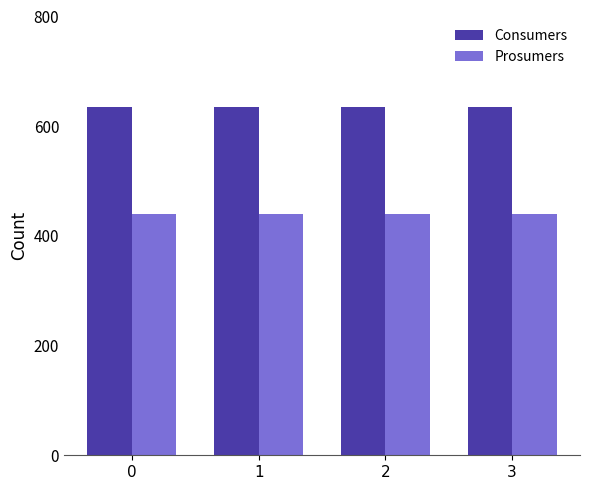

Count the number of categories in the chart.

4